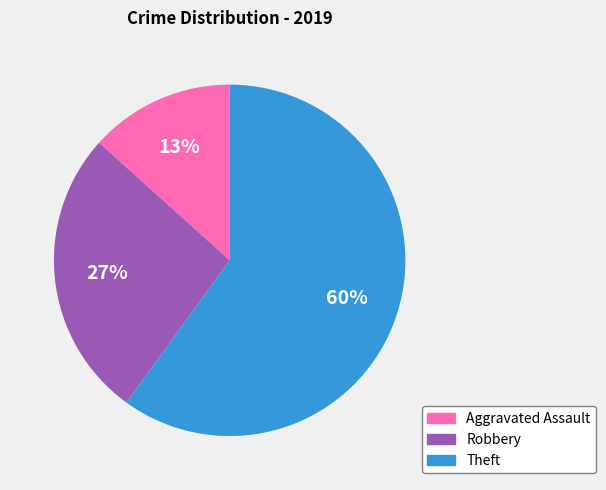

To the nearest percent, what is the average slice percentage?

33%